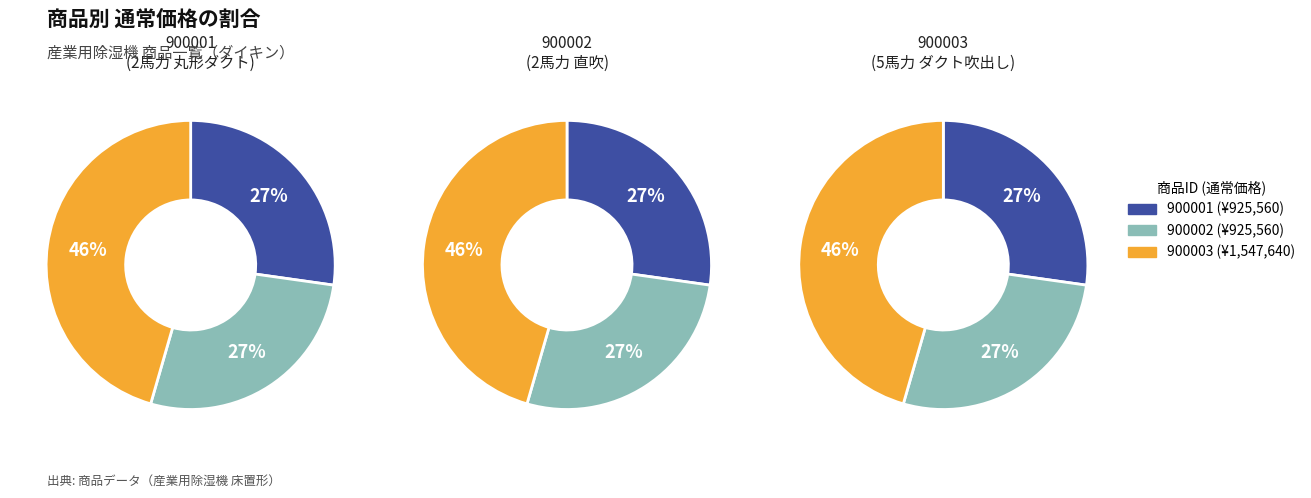

To the nearest percent, what is the difference between the largest and smallest slice percentages?

18%